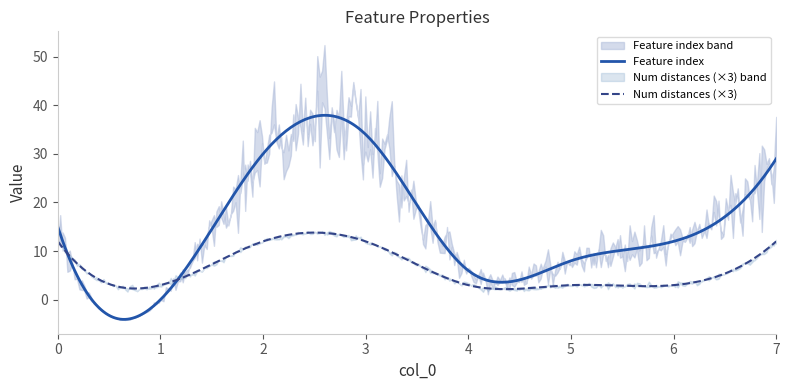

True or false: Feature index has more than 0 points higher than both neighbors.

True